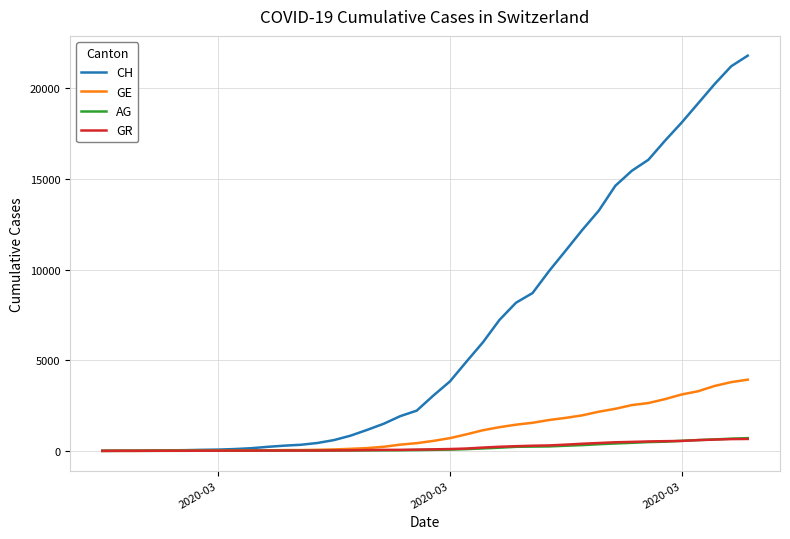

Which series has the largest total across all categories?

CH